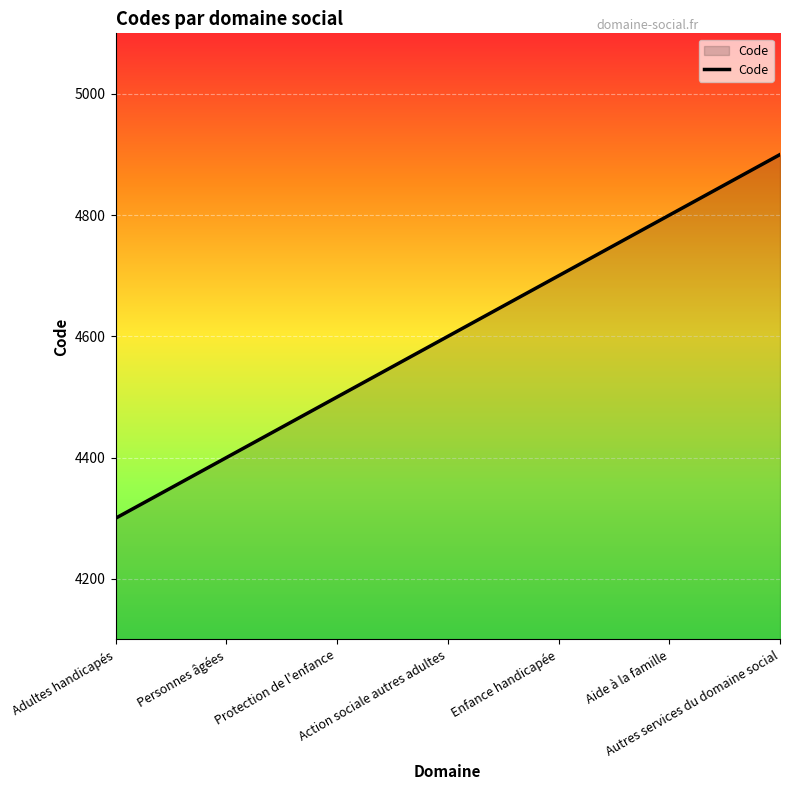

Reading left to right, what are all the values shown in this chart?

Adultes handicapés=4300	Personnes âgées=4400	Protection de l'enfance=4500	Action sociale autres adultes=4600	Enfance handicapée=4700	Aide à la famille=4800	Autres services du domaine social=4900